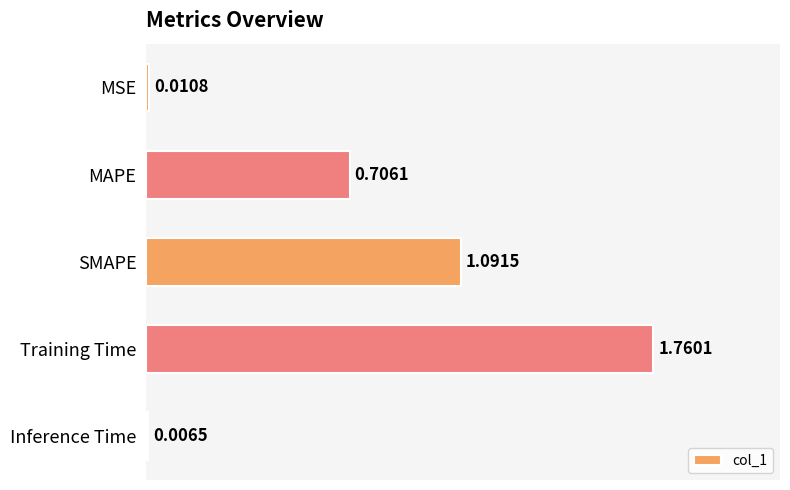

What is the sum of all values?

3.6